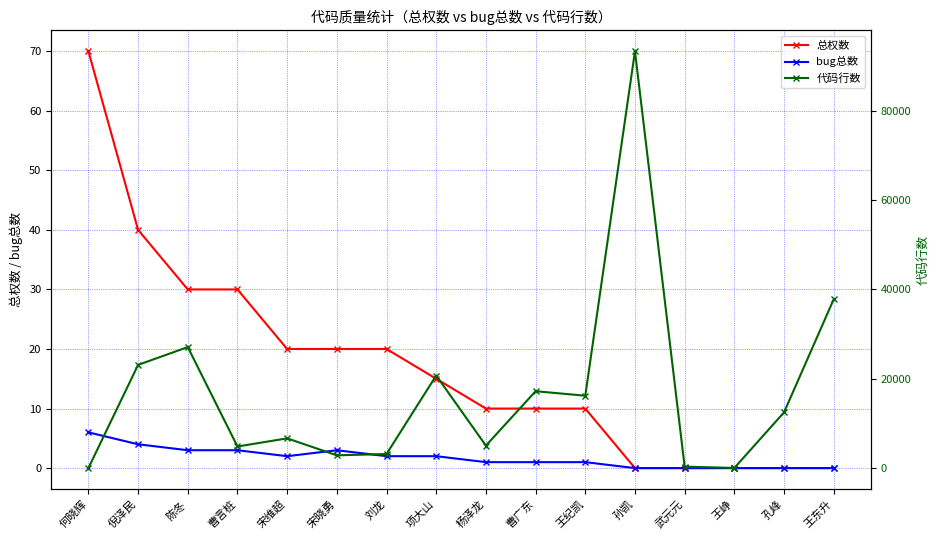

How many 总权数 values are between 0 and 30?

14